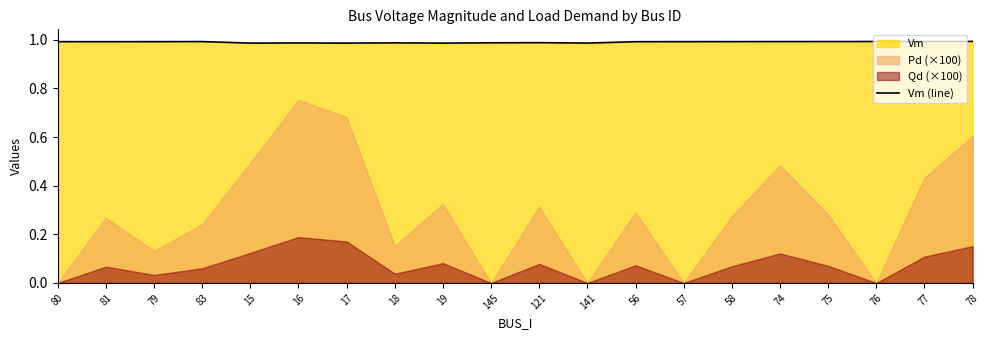

True or false: the data shows 1.0 at 141.

True